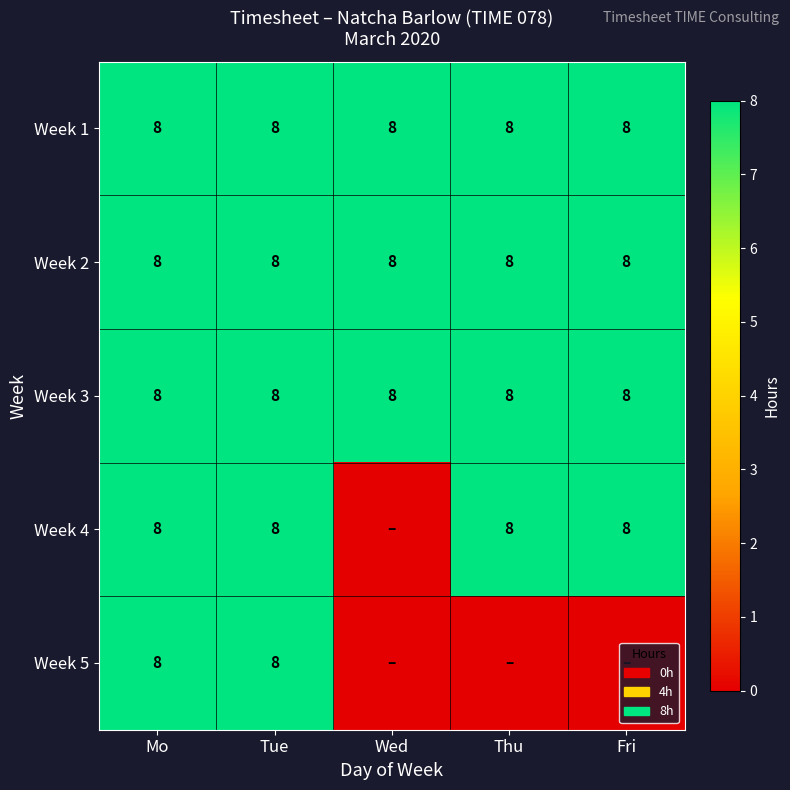

What is the average value of the Week 2 series?

8